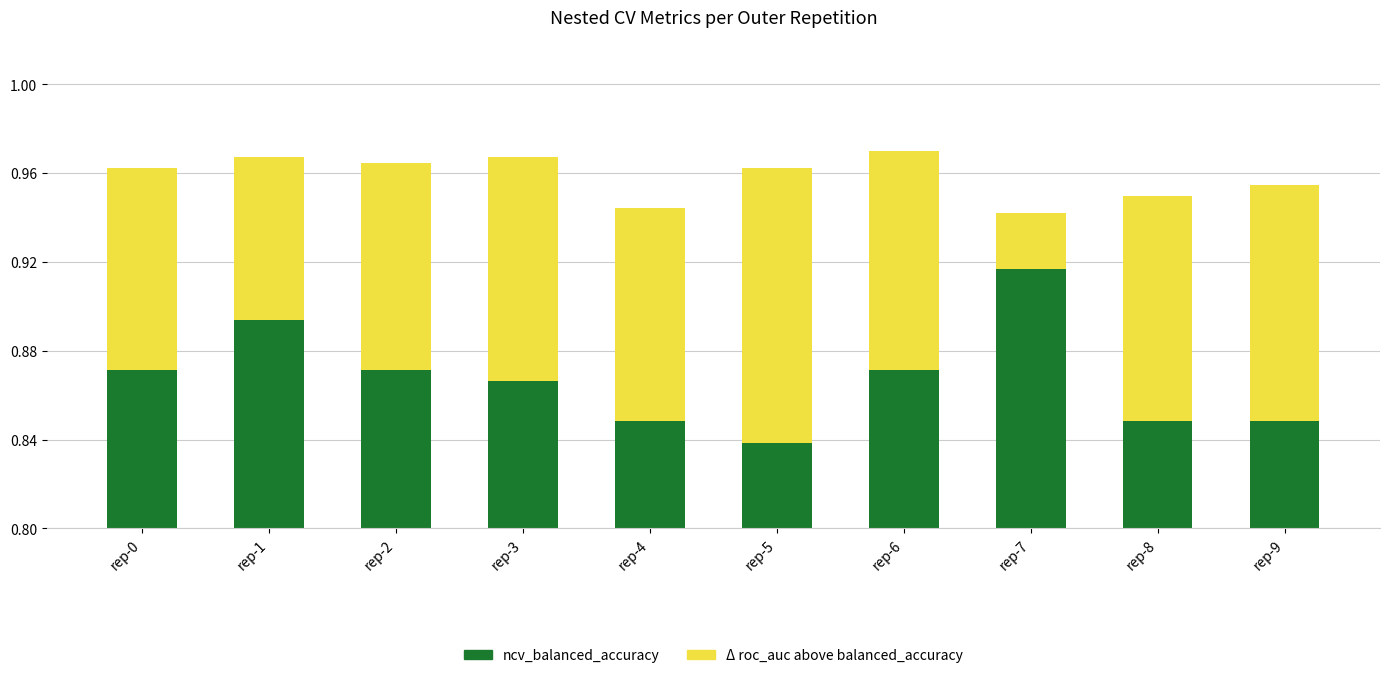

What is the sum of all ncv_balanced_accuracy values?

8.7